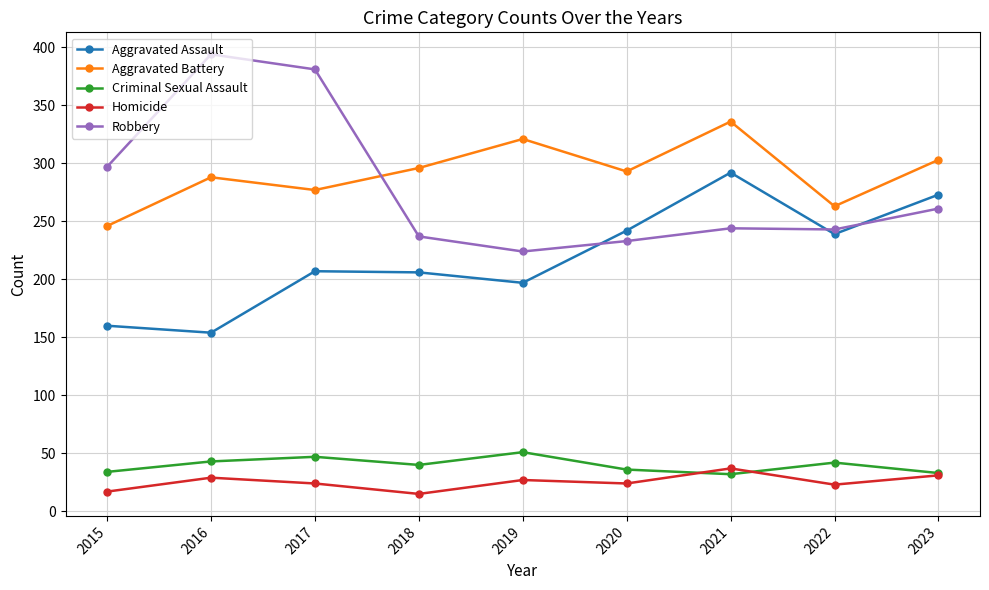

What is the highest value of the Homicide series?

37